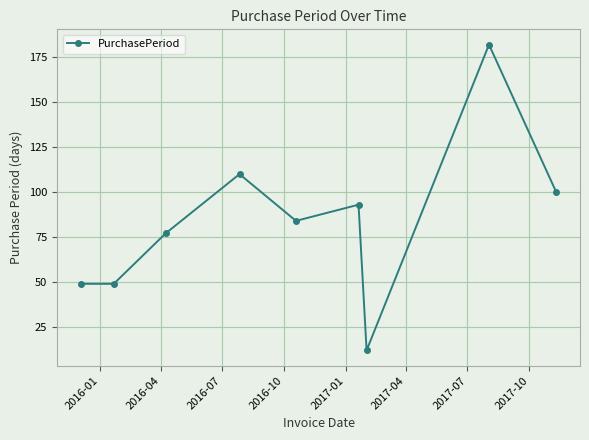

True or false: the data has more than 2 interior local peaks.

True